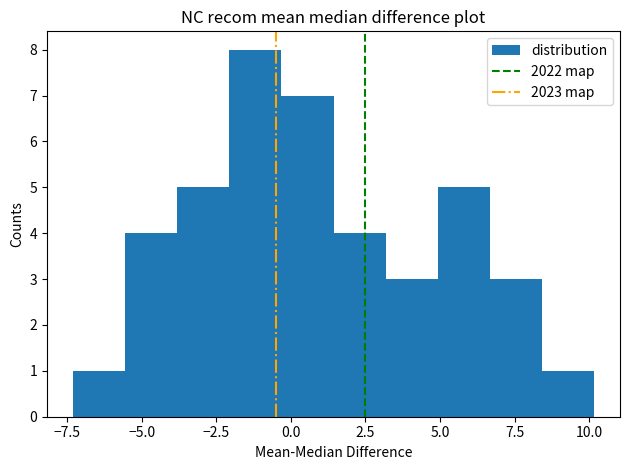

Read against the x-axis, roughly where is the centre of the tallest bar?

-1.0